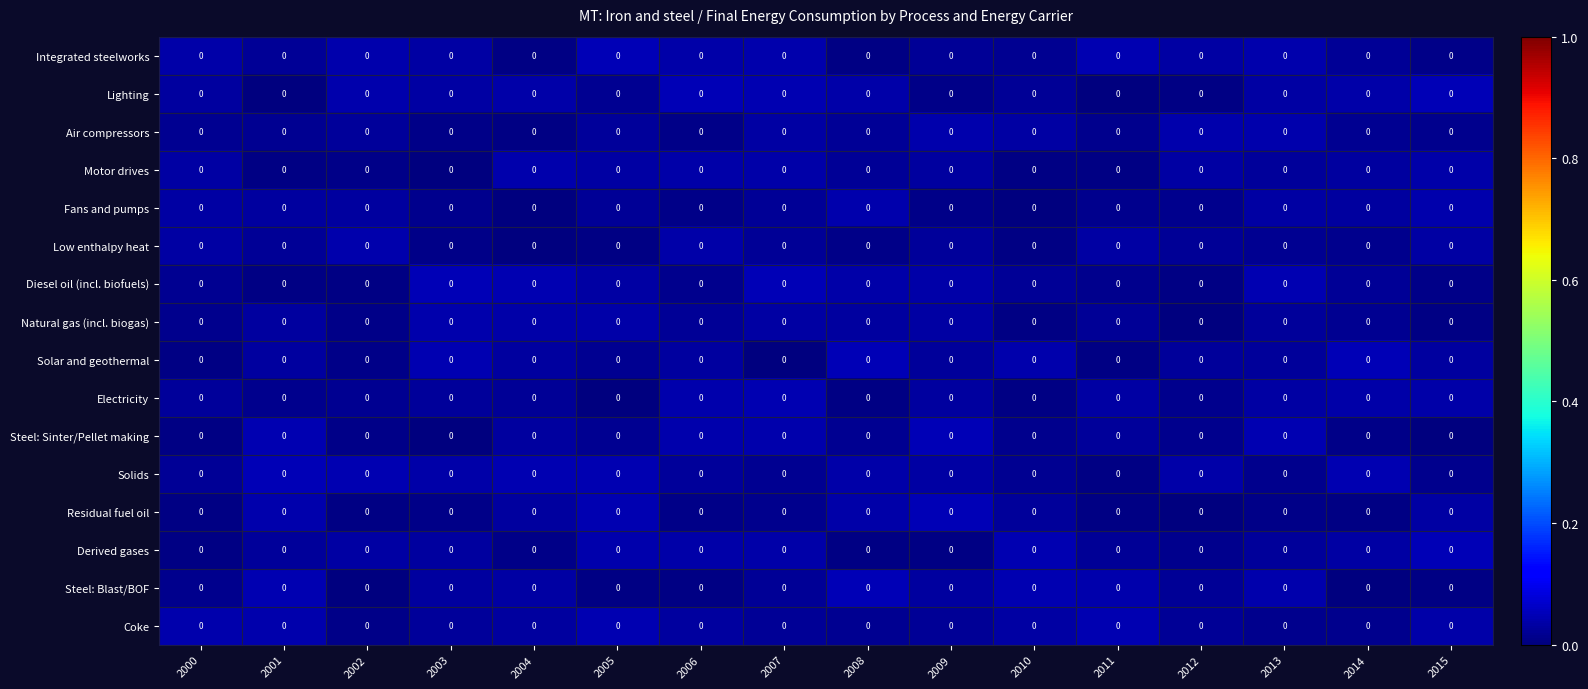

At which category is the sum across all series the highest?

2007